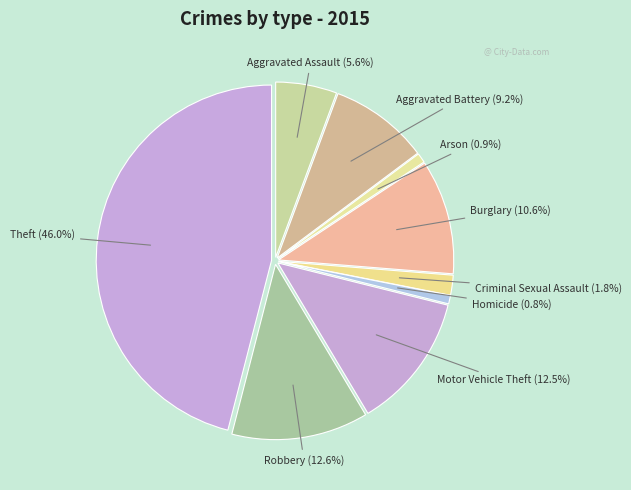

What percentage is the Aggravated Assault slice, to the nearest percent?

6%